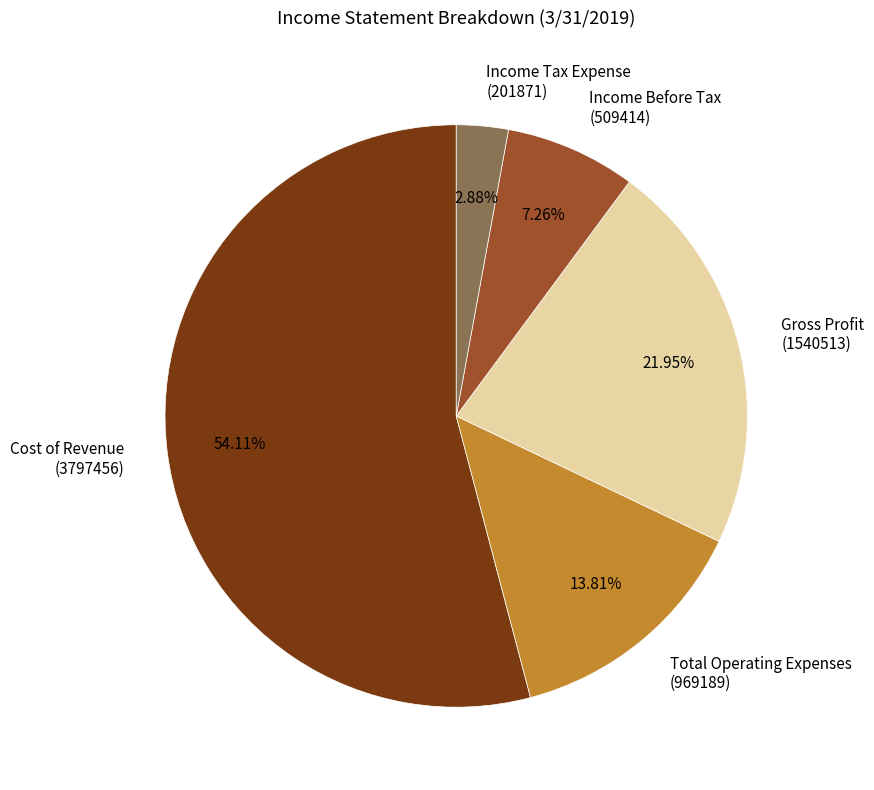

To the nearest percent, what is the average slice percentage?

20%